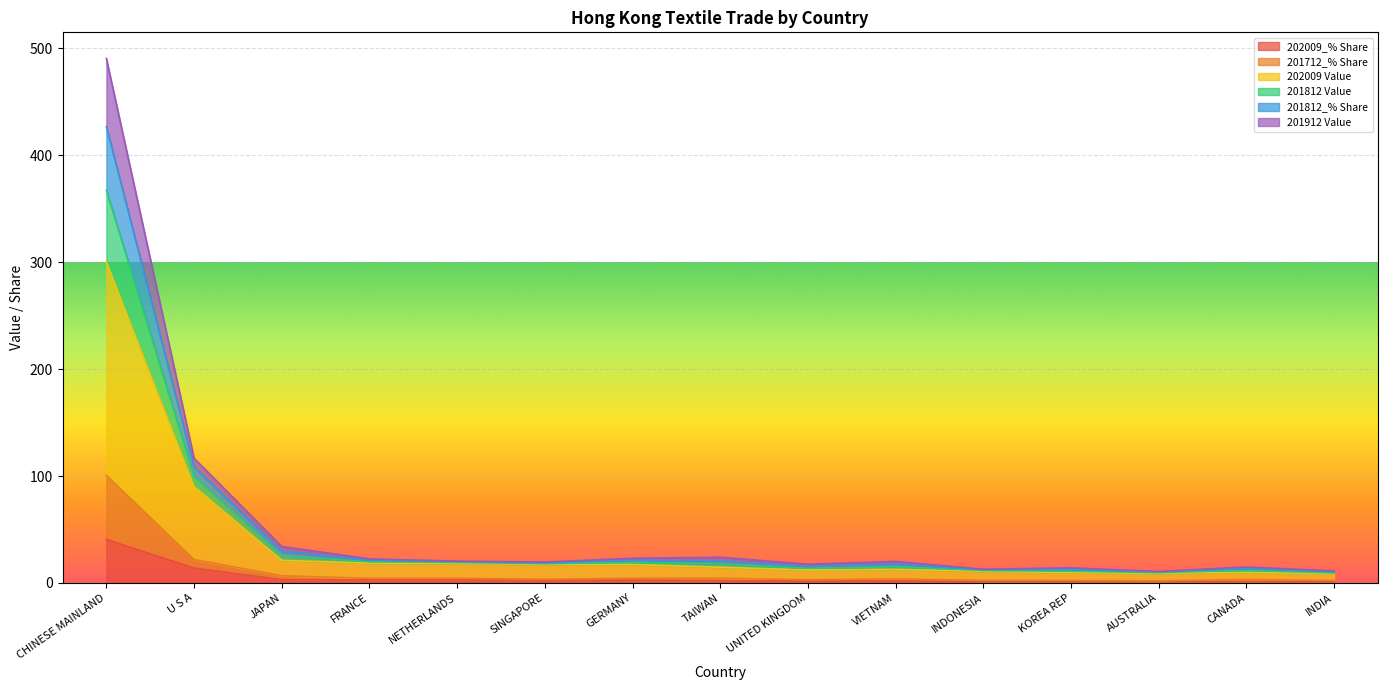

Which category has the highest value in the 202009_% Share series?

CHINESE MAINLAND